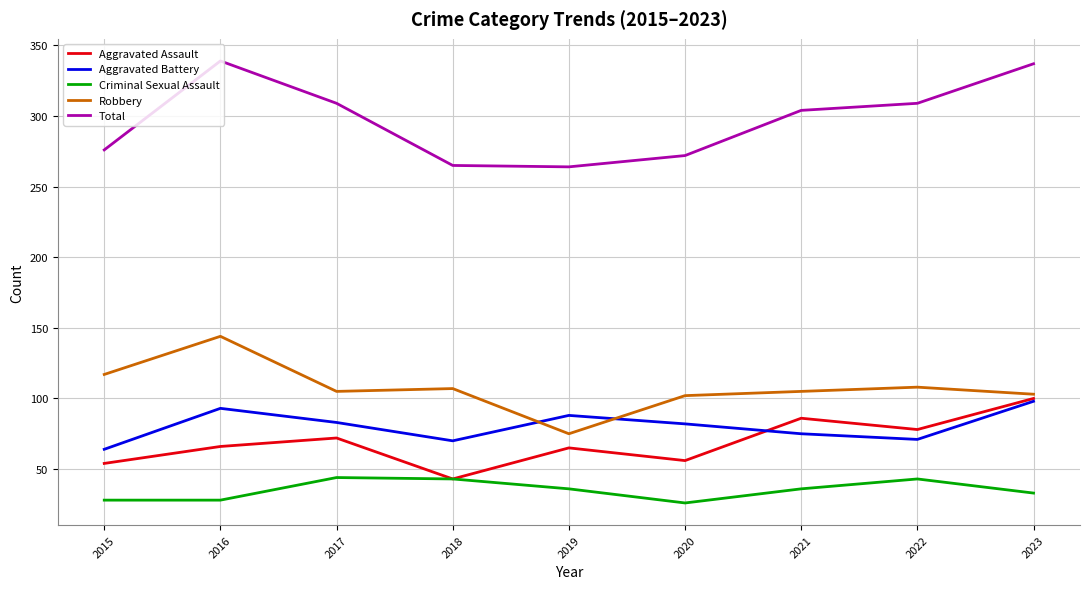

Where is Aggravated Assault nearest to the value 71?

2017